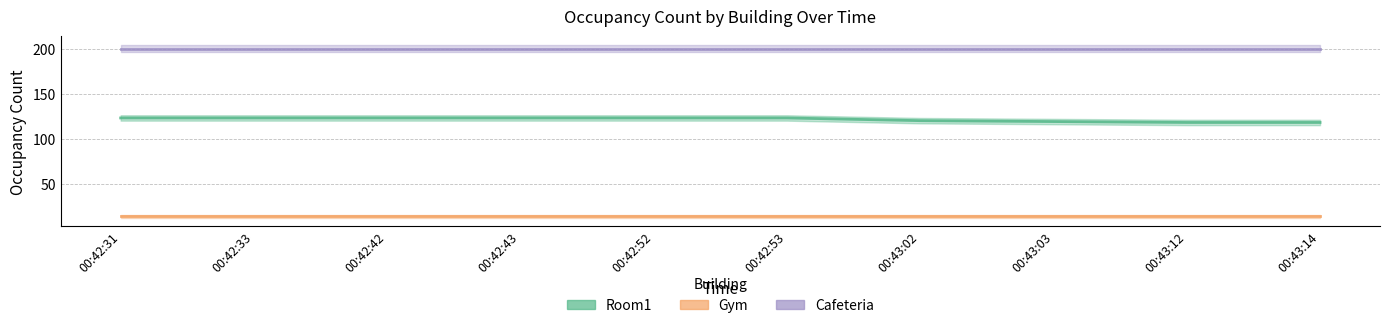

True or false: Cafeteria has more than 1 points higher than both neighbors.

False